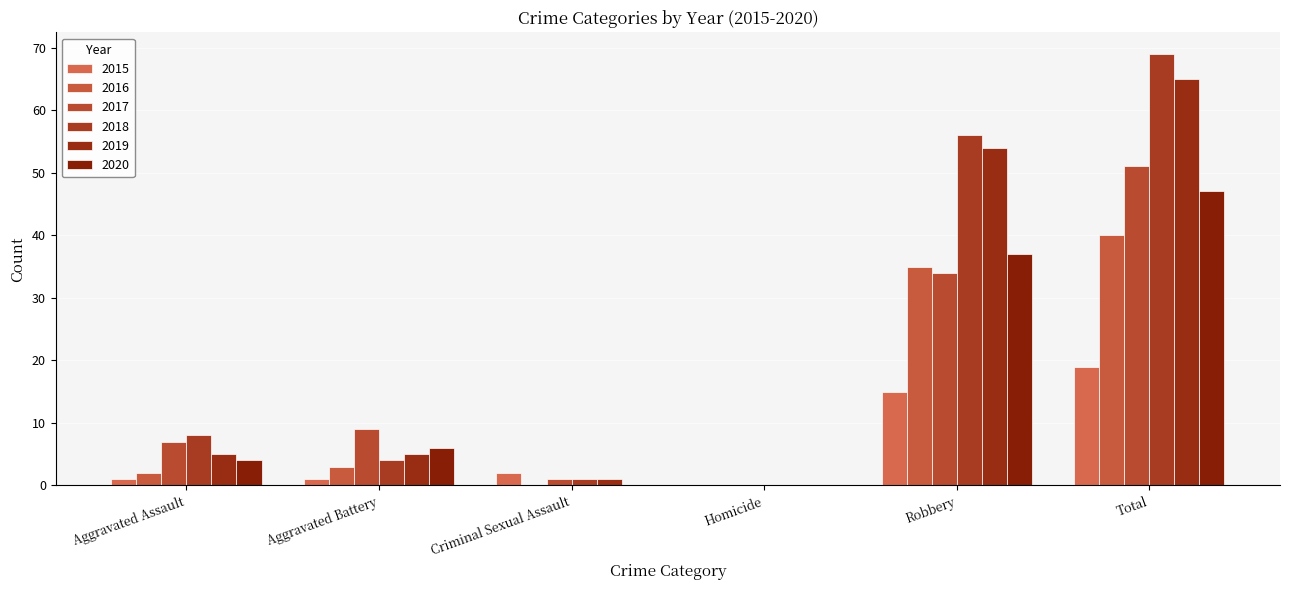

What is the average value of the 2020 series?

16